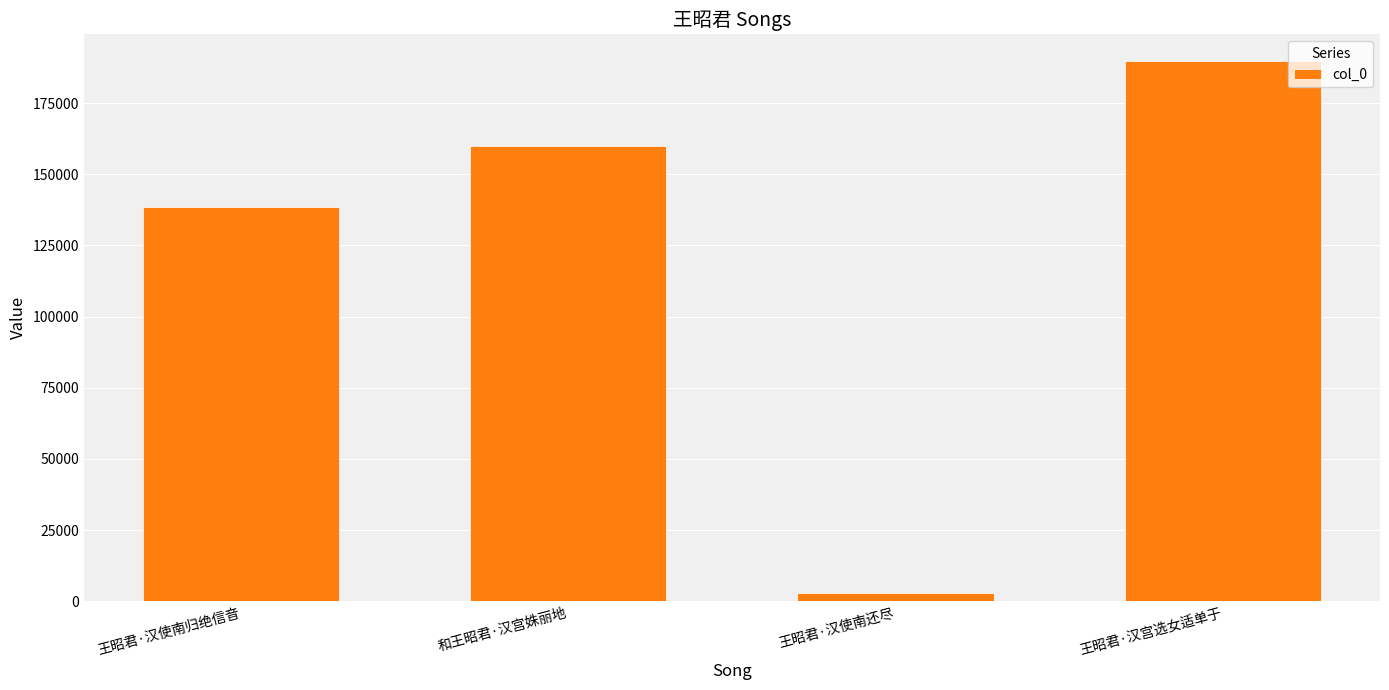

What is the change in value from 王昭君·汉使南还尽 to 王昭君·汉宫选女适单于?

+186997